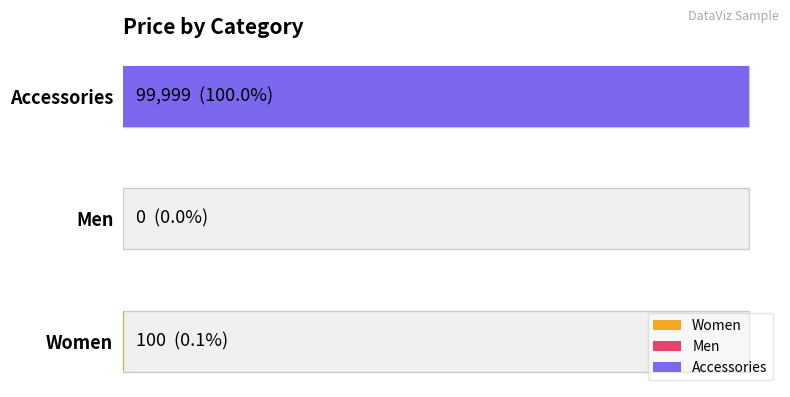

What is the approximate value at Women, to the nearest 10?

100